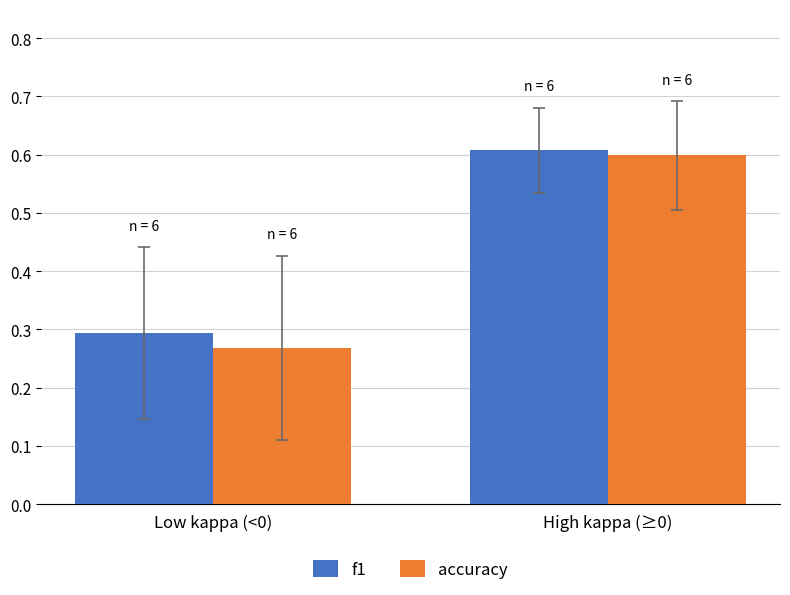

List the labels in order of f1 value, smallest first.

Low kappa (<0), High kappa (≥0)